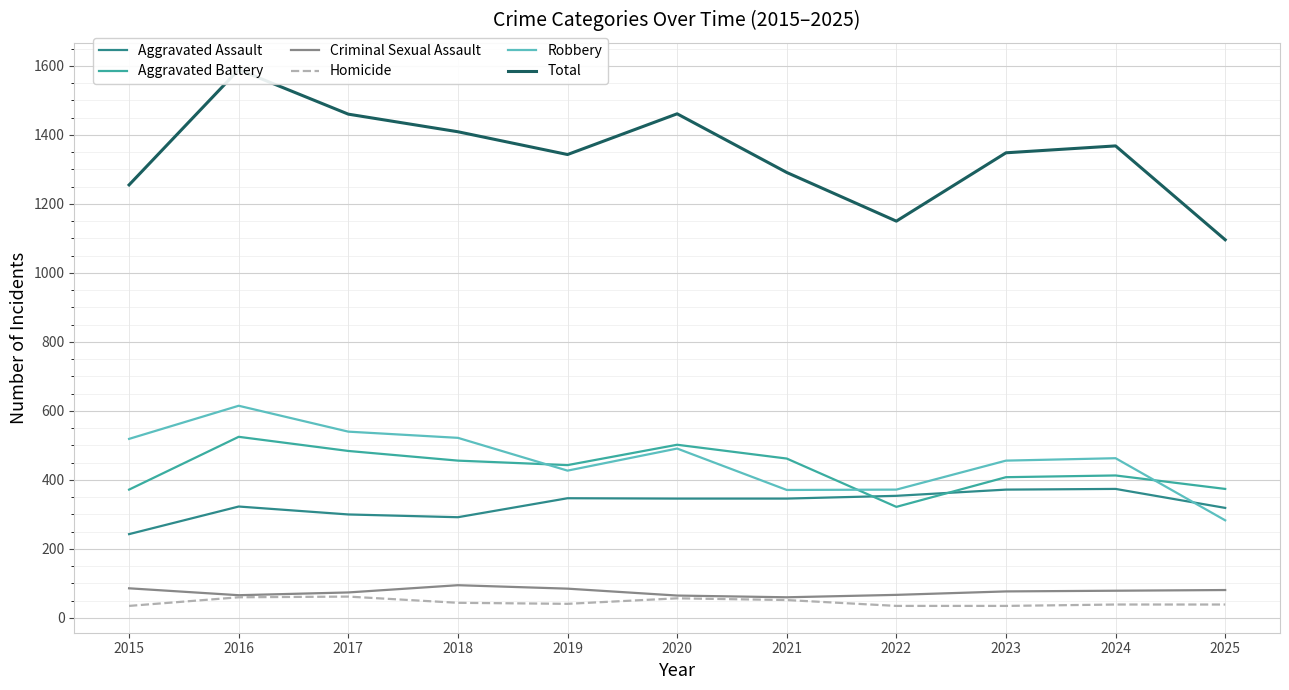

Which has a higher value, 2024 or 2017?

2024